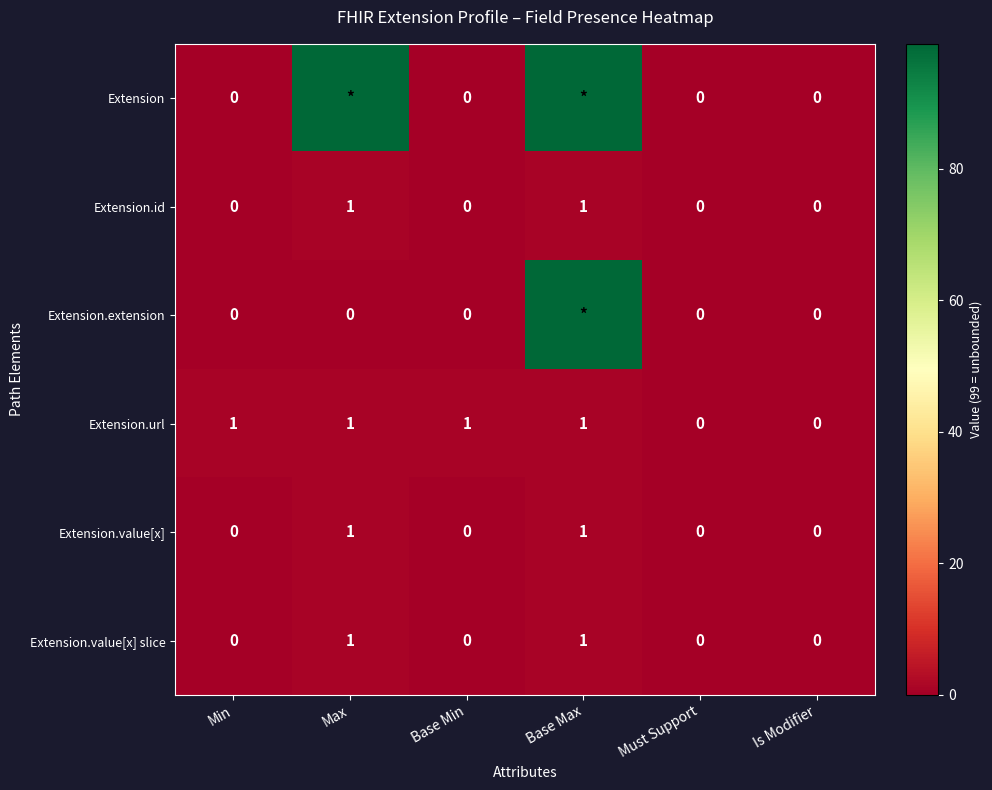

Count the Extension.url values in the range 0 to 1.

6